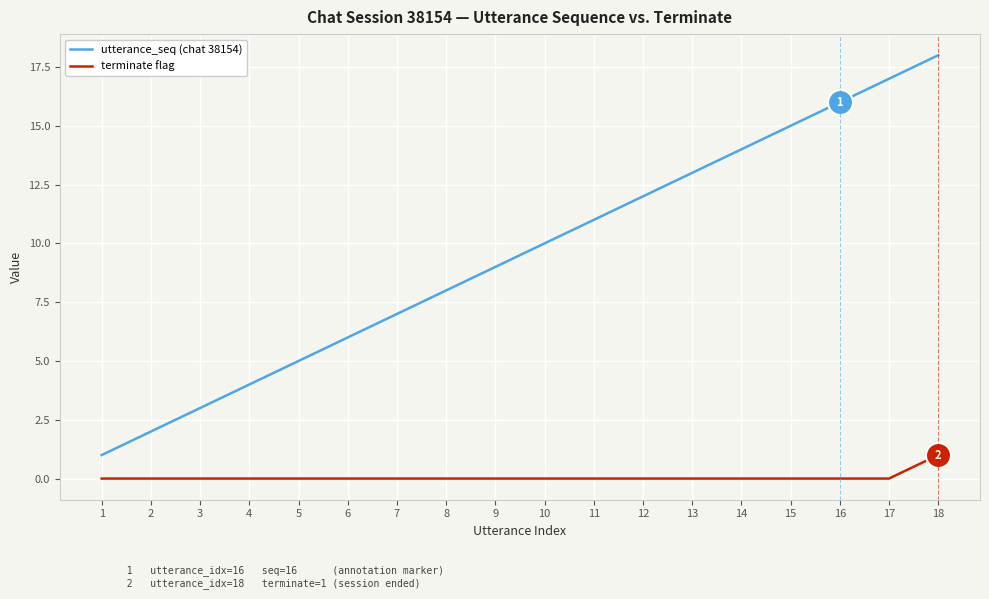

What are all the series names shown in the legend?

utterance_seq (chat 38154), terminate flag